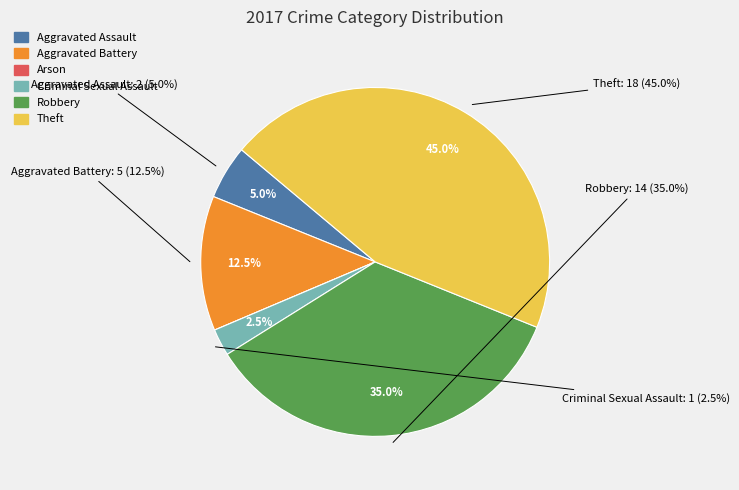

Count the number of slices in the pie.

6